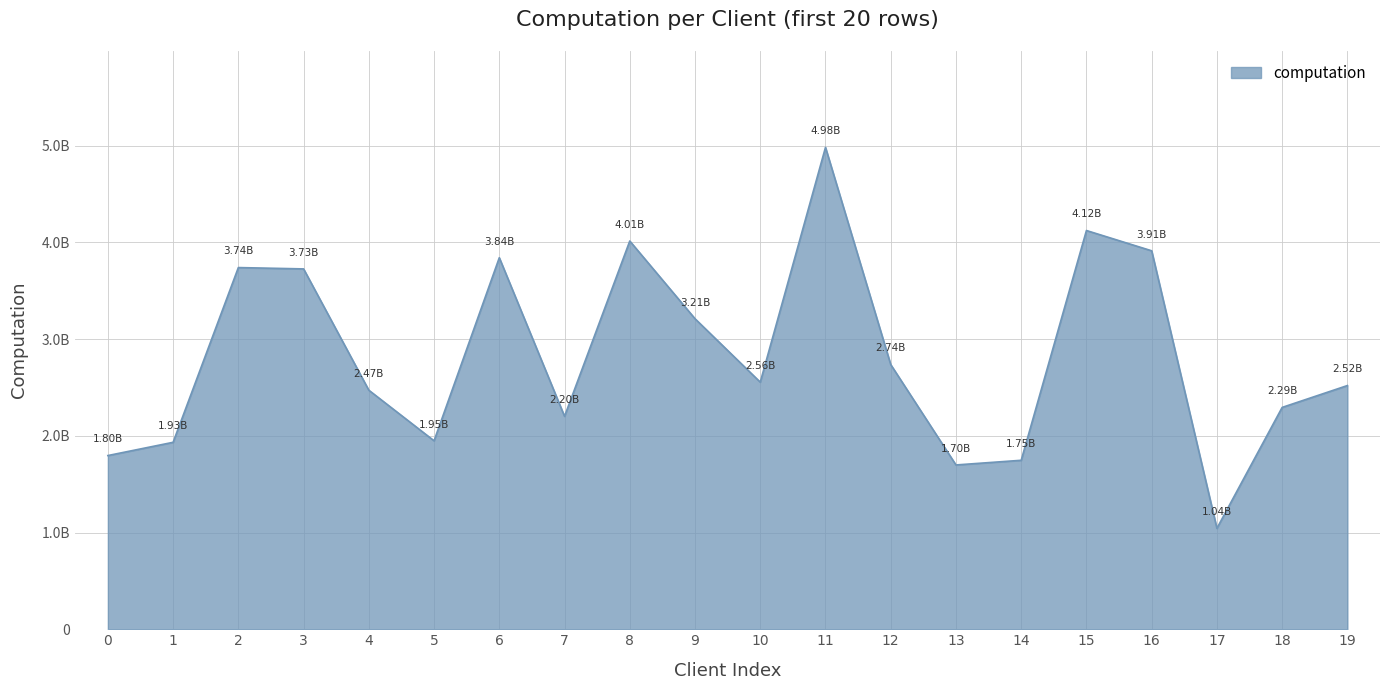

Does the chart have visible grid lines?

Yes